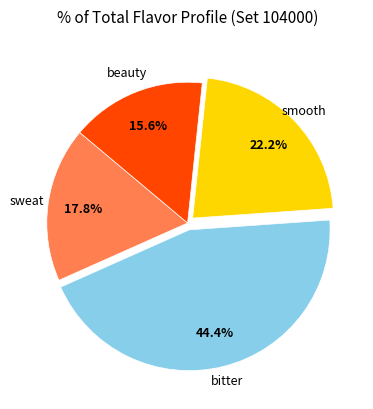

How many slices are in this pie chart?

4